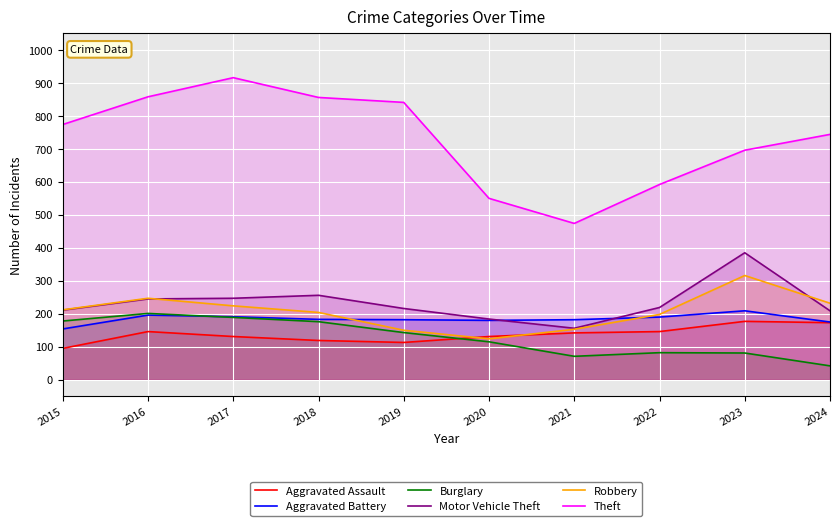

Is the value of Aggravated Battery at 2016 greater than the value of Burglary at 2015?

Yes